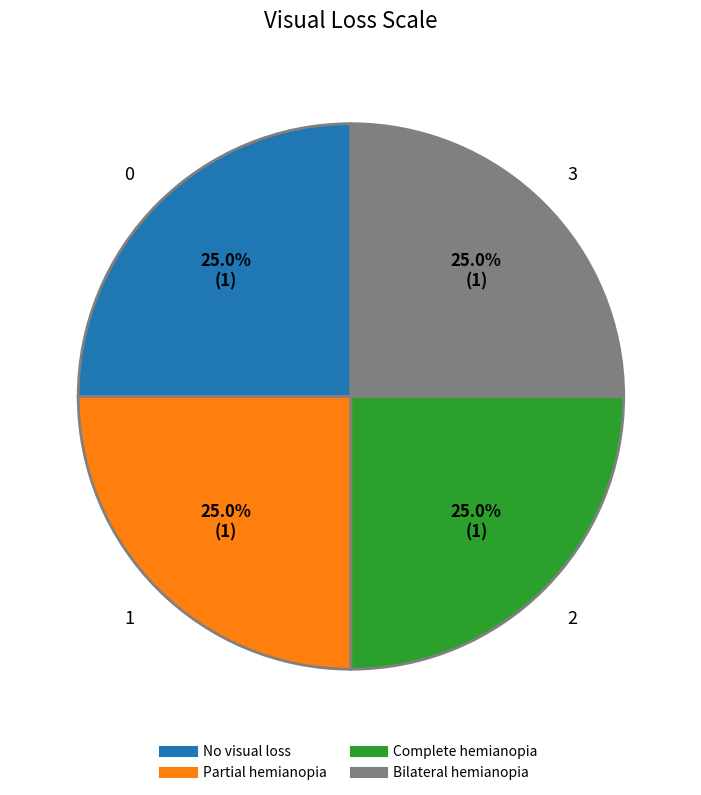

Count the number of slices in the pie.

4